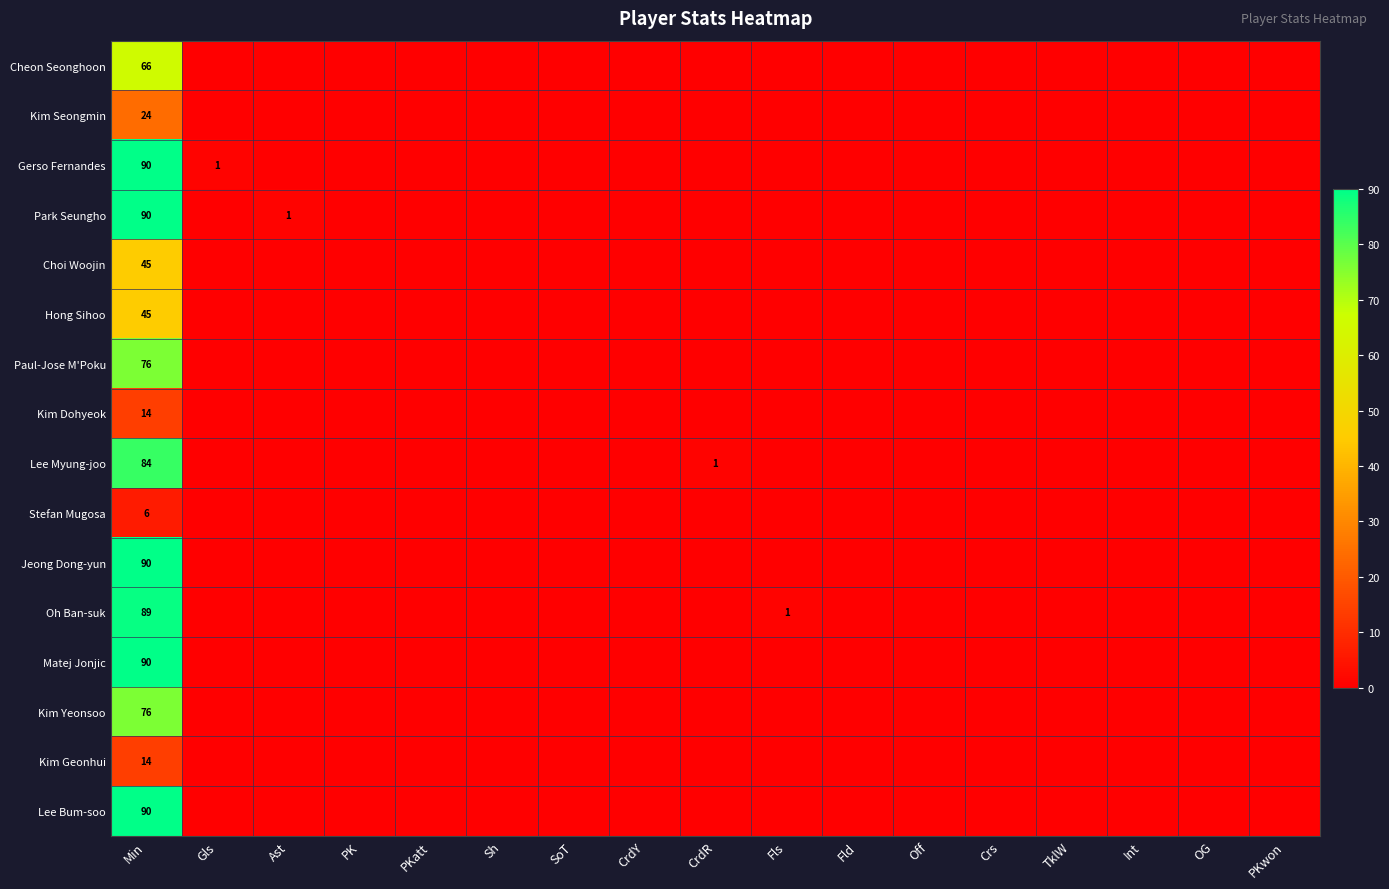

List the labels in order of Kim Seongmin value, largest first.

Min, Gls, Ast, PK, PKatt, Sh, SoT, CrdY, CrdR, Fls, Fld, Off, Crs, TklW, Int, OG, PKwon